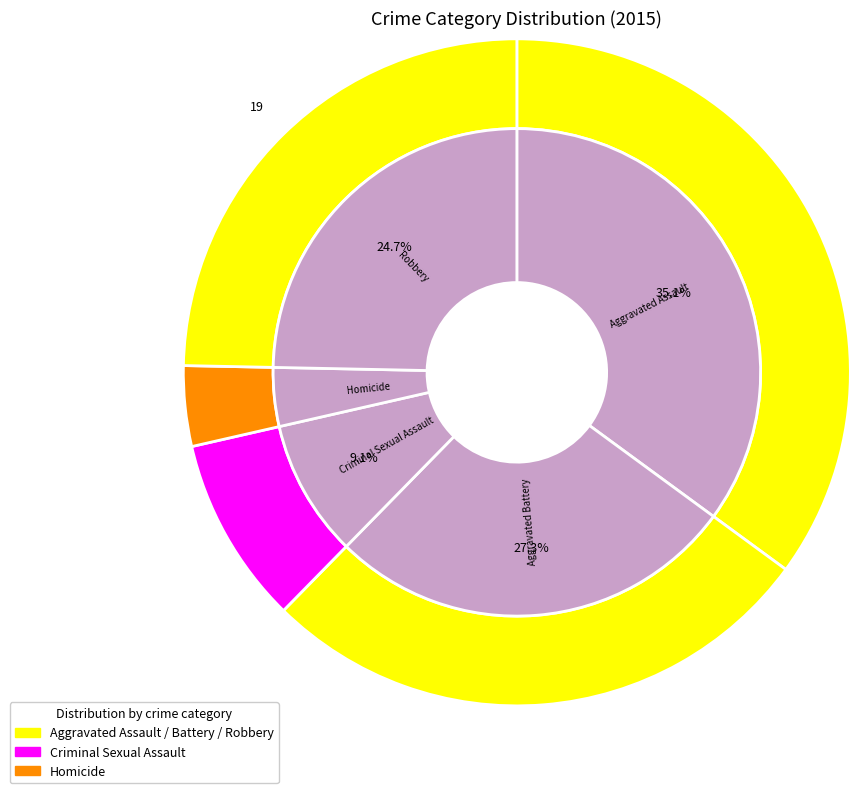

What percentage is the Homicide slice, to the nearest percent?

4%